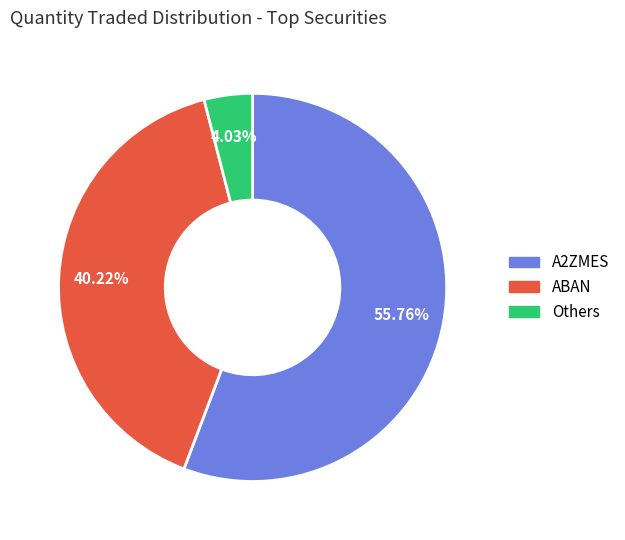

Does any single category account for the majority?

Yes